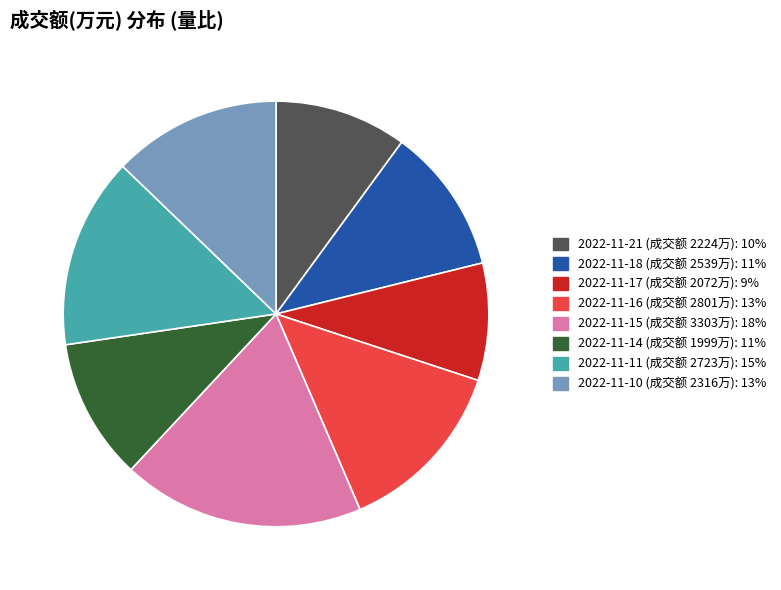

What is the largest slice in the pie chart?

2022-11-15 (成交额 3303万): 18%